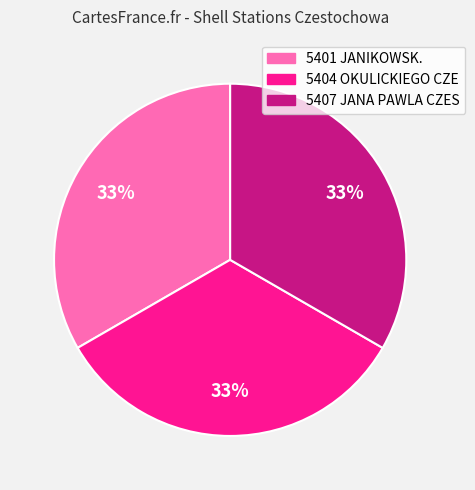

What percentage is the 5401 JANIKOWSK. slice, to the nearest percent?

33%